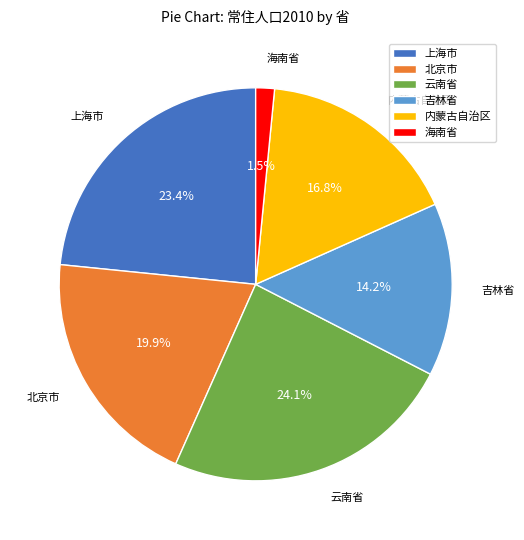

Which has a higher value, 云南省 or 上海市?

云南省